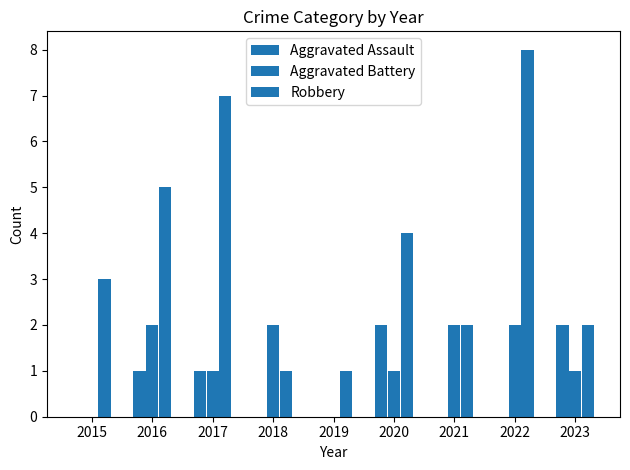

List the labels in order of Aggravated Assault value, smallest first.

2015, 2018, 2019, 2021, 2022, 2016, 2017, 2020, 2023